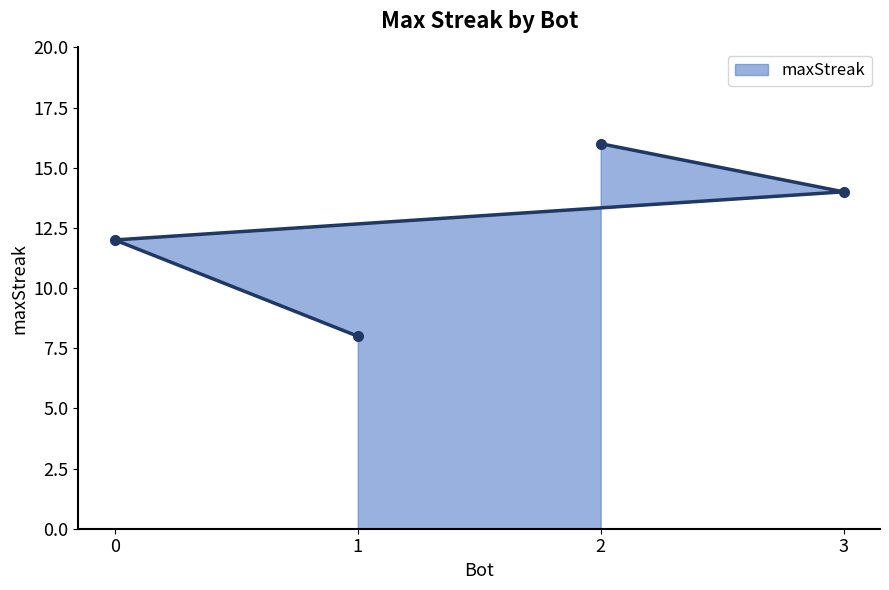

At which label does the data first exceed 14?

2